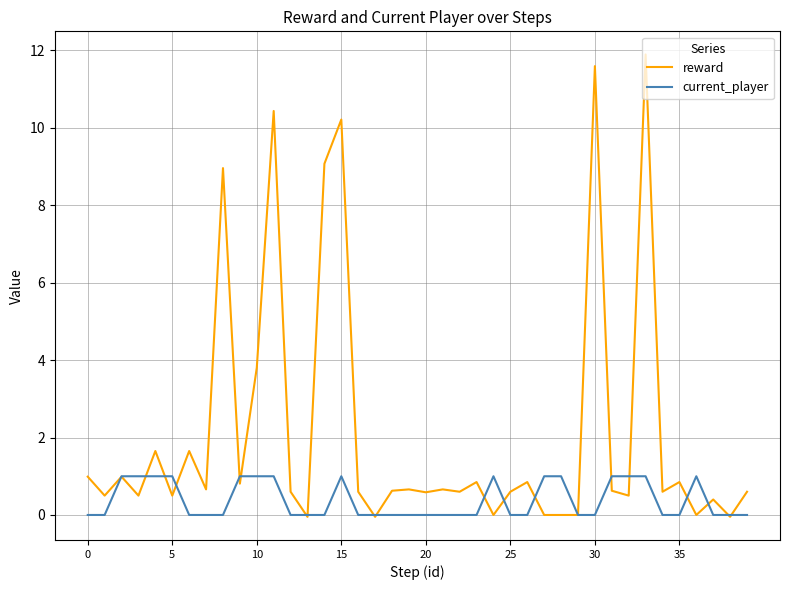

Which series has the widest spread of values?

reward